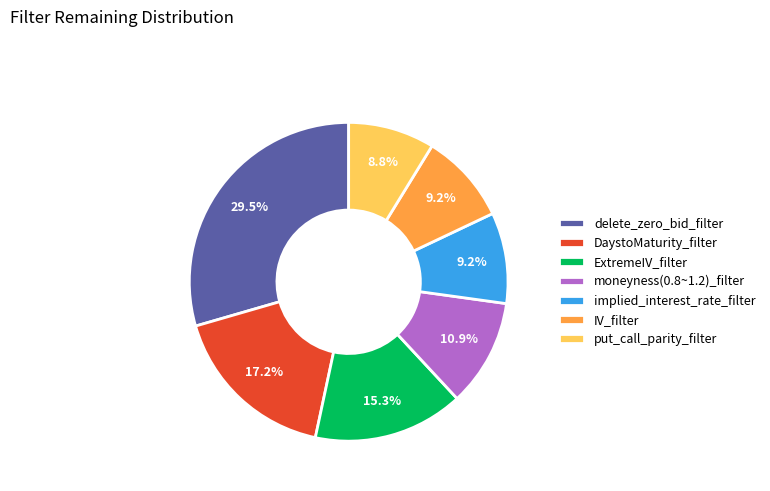

To the nearest percent, what is the difference between the implied_interest_rate_filter and moneyness(0.8~1.2)_filter slice percentages?

2%